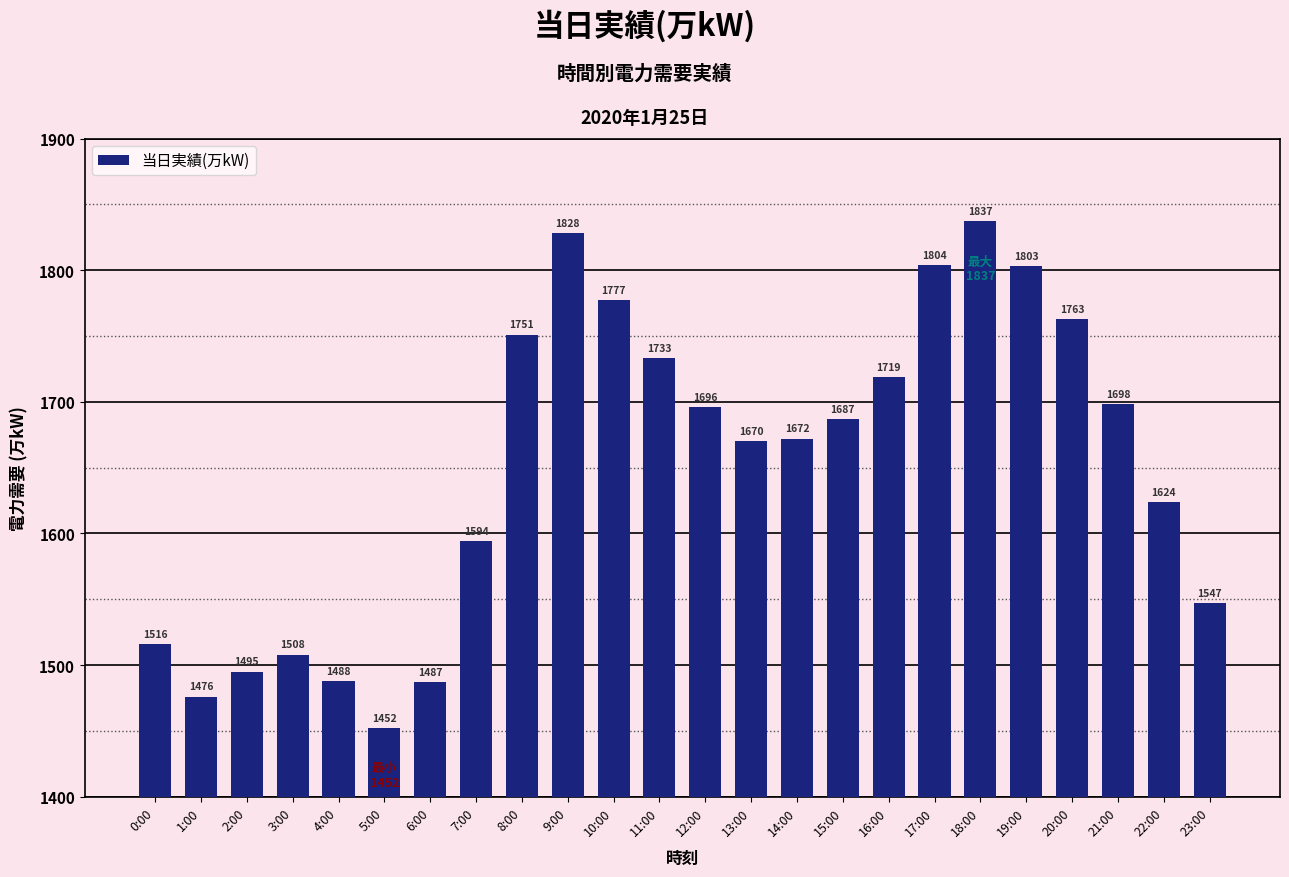

Approximately how many times larger is the value at 18:00 compared to 23:00?

1.2